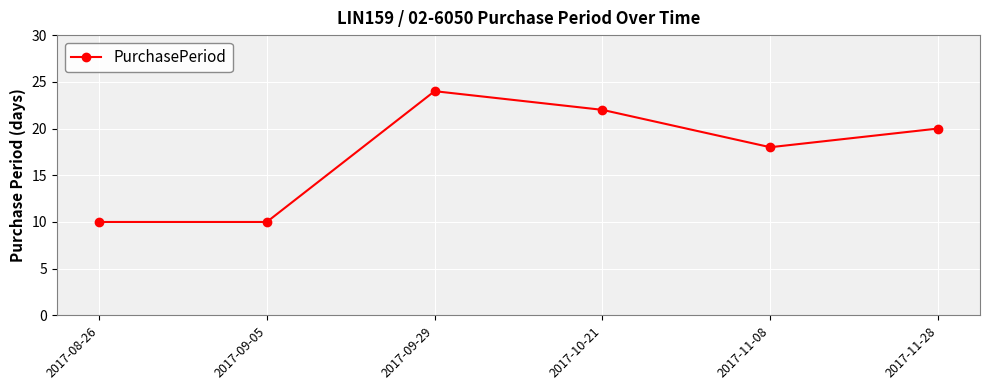

What is the maximum value shown in the chart?

24